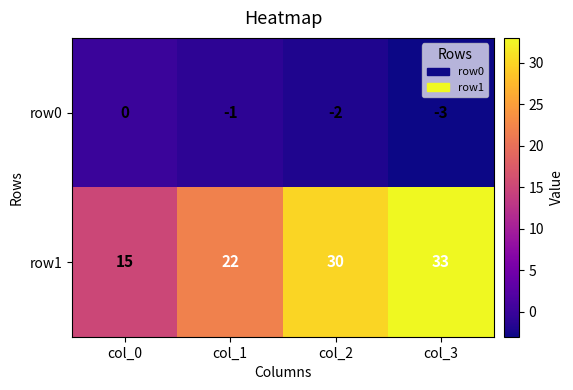

The value of row0 at col_3 is -5. True or false?

False